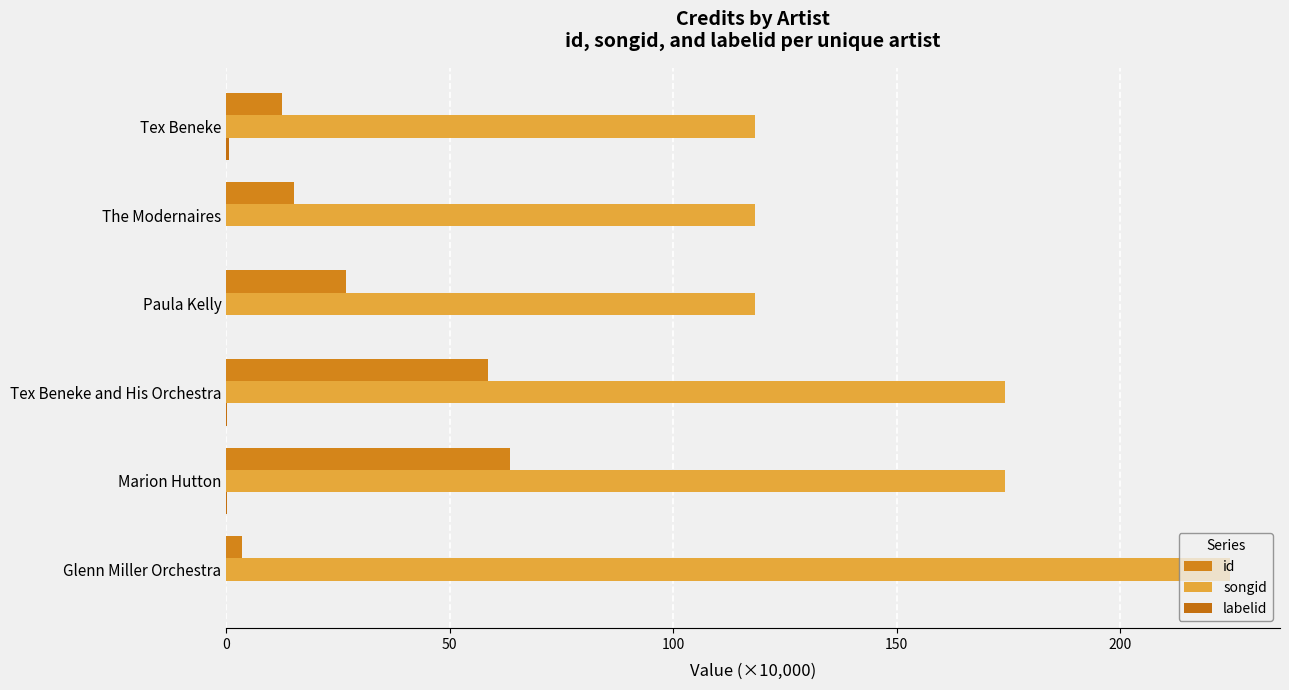

How many series are shown in this chart?

3